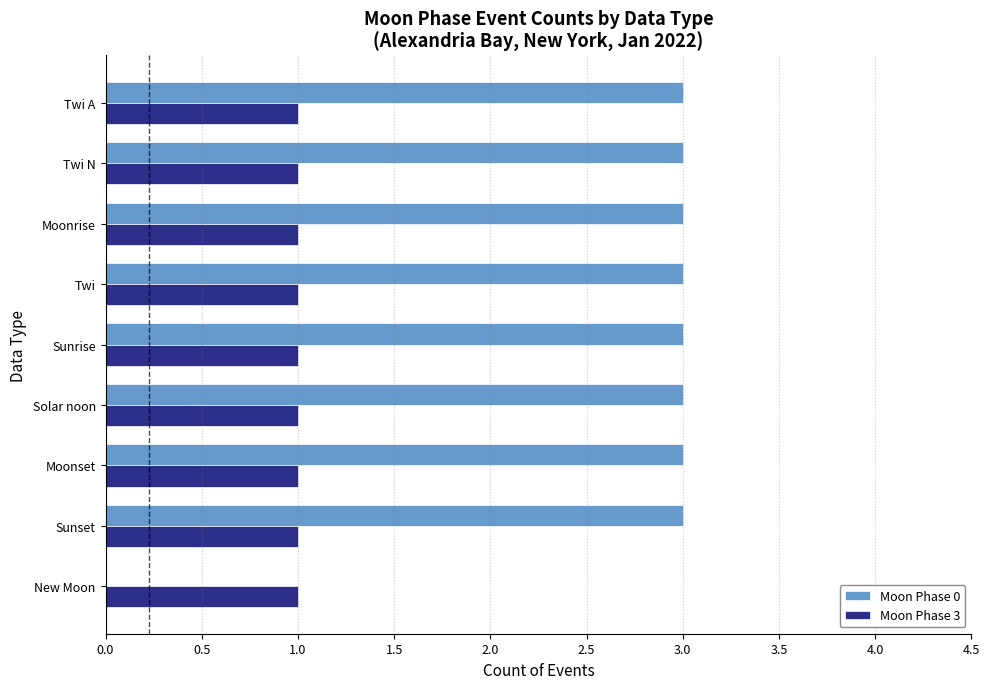

The value of Moon Phase 3 at Moonset is 2. True or false?

False